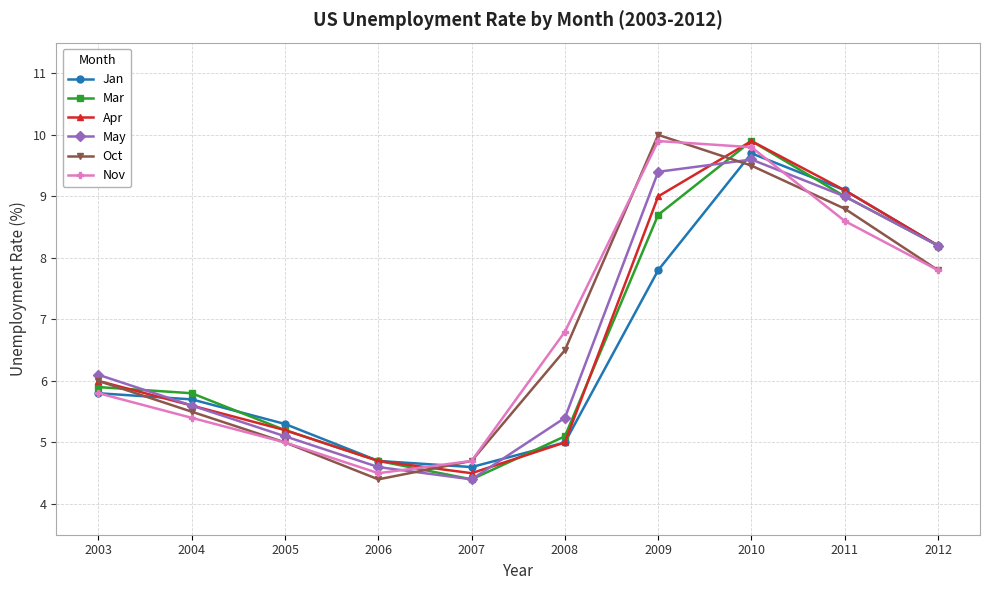

The value of May at 2012 is 8.2. True or false?

True